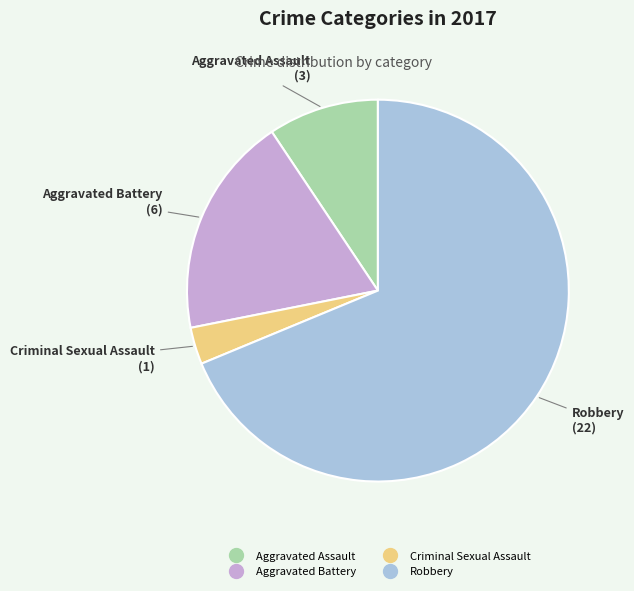

Is there any slice that represents more than half of the pie?

Yes